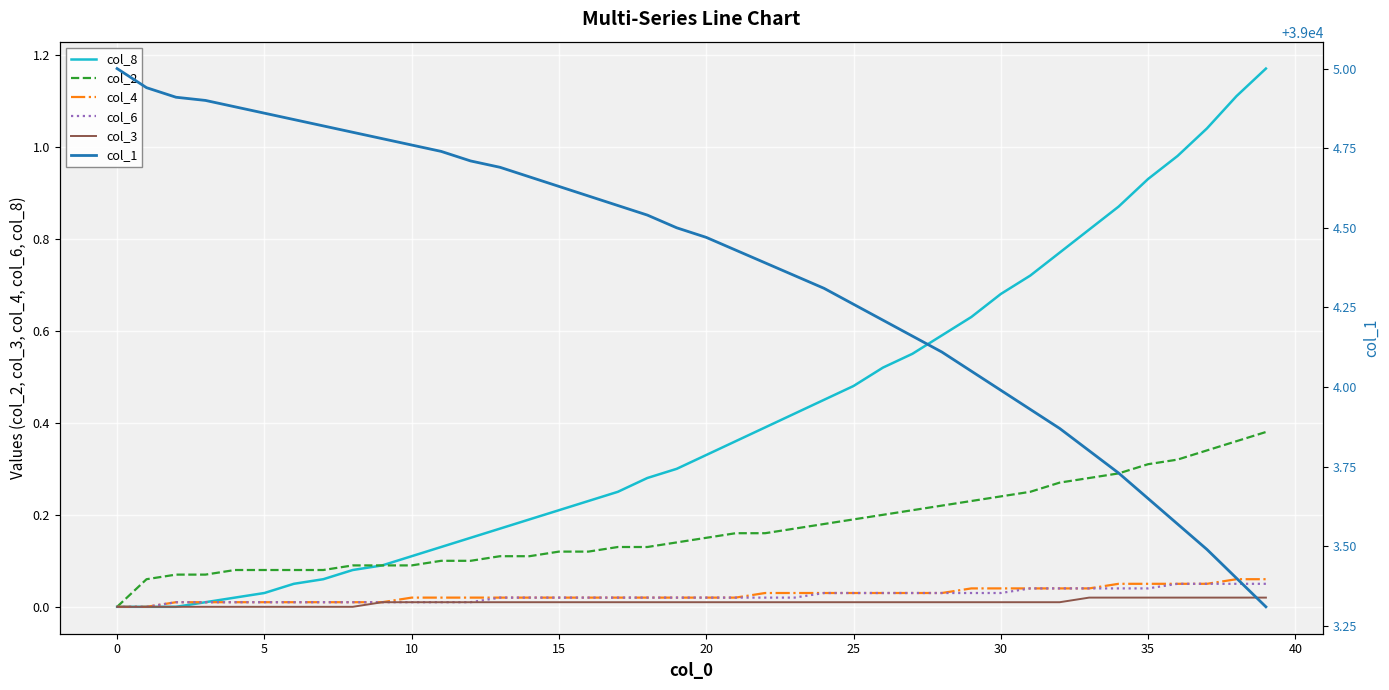

True or false: col_8 has a value of 0.1 at 25.

False